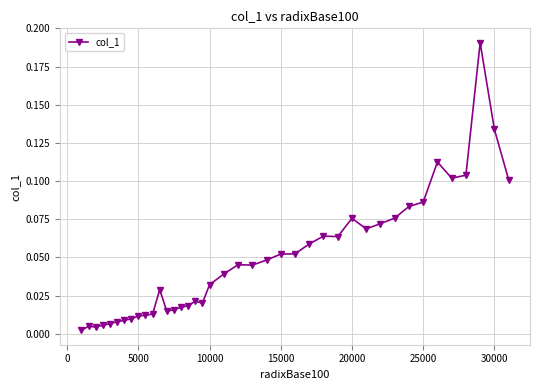

Does the chart display data point markers on the line(s)?

Yes